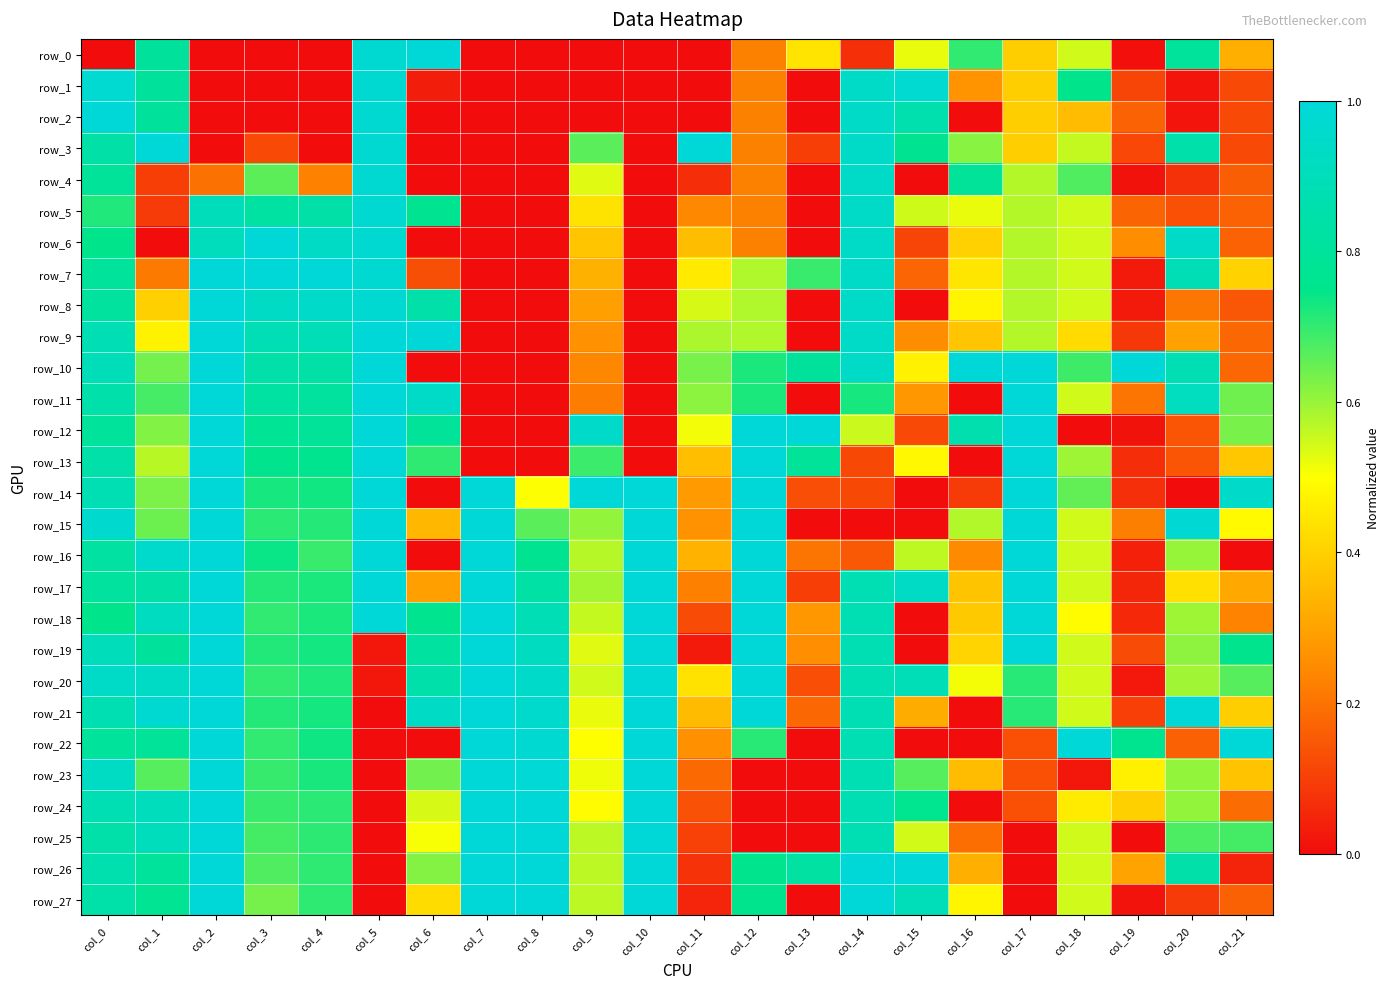

Is it true that row_17 equals 0.8 at col_8?

True